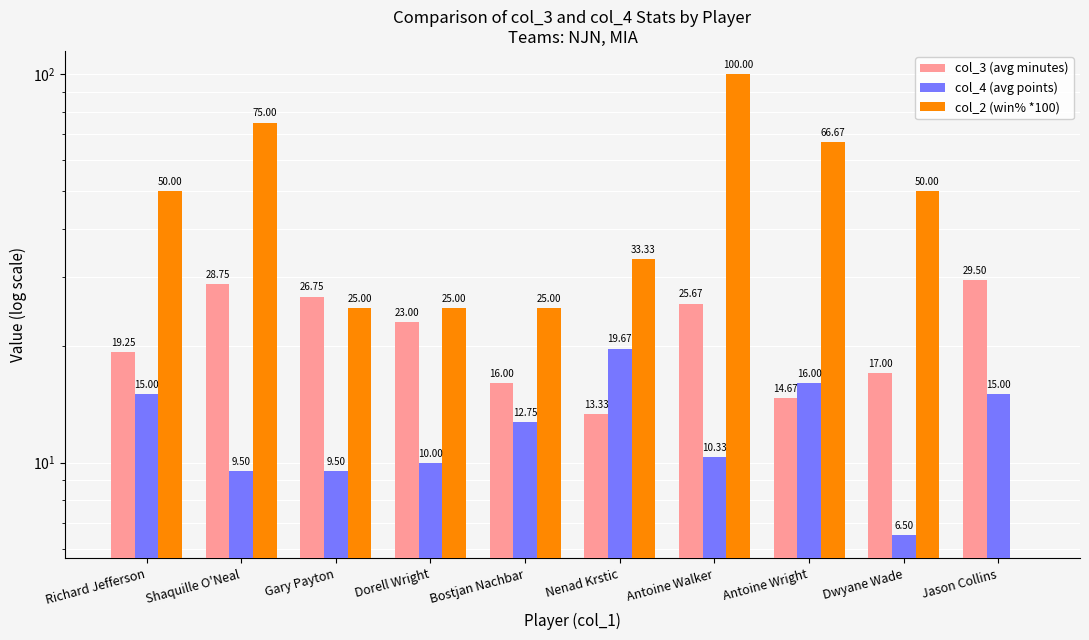

What is the label of the 9th bar from the left?

Dwyane Wade